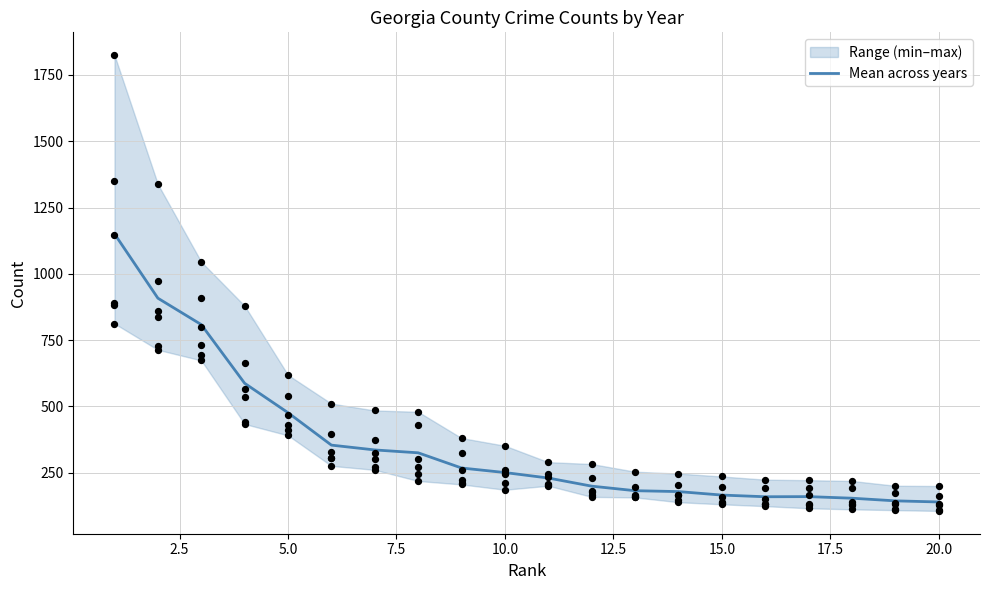

What is the lowest value of the Mean across years series?

138.8